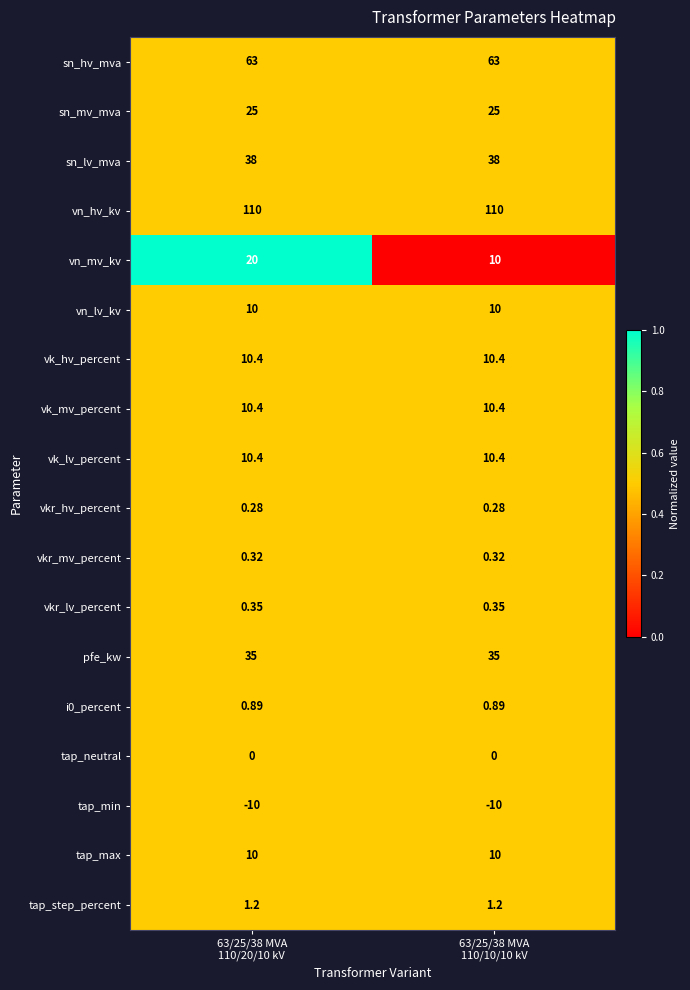

Which series has the widest spread of values?

vn_mv_kv